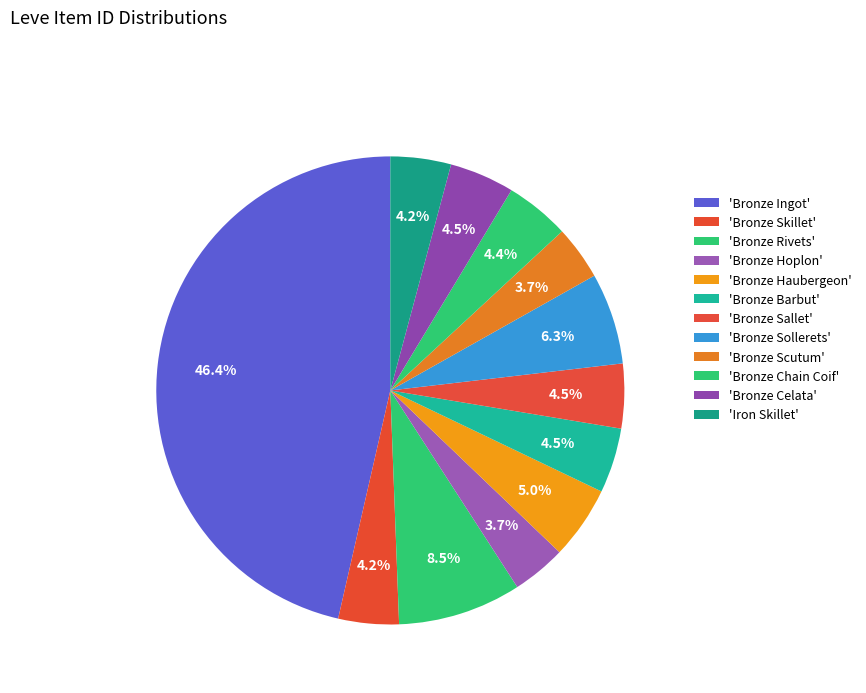

How many slices are in this pie chart?

12